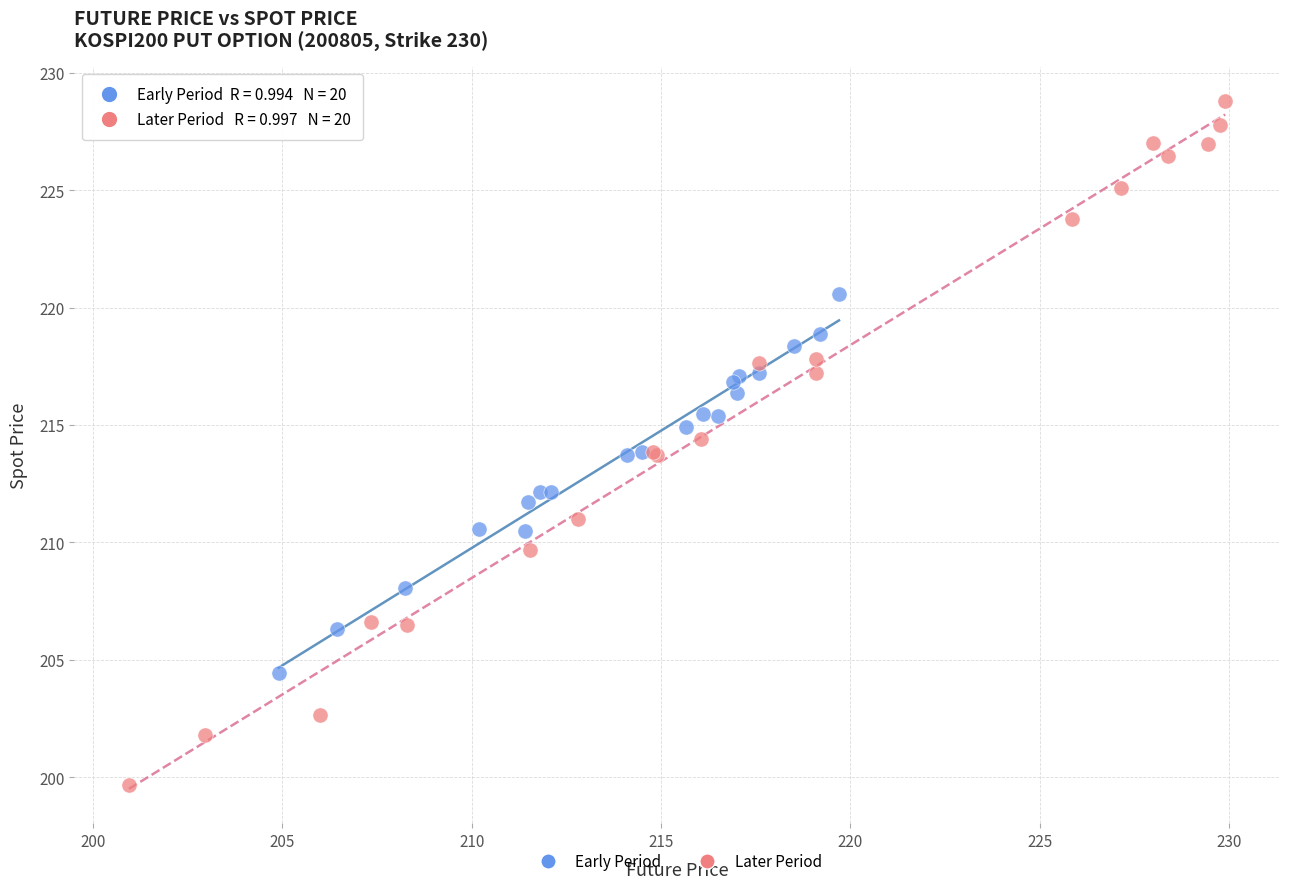

Which series has the largest Y range (max minus min)?

Later Period